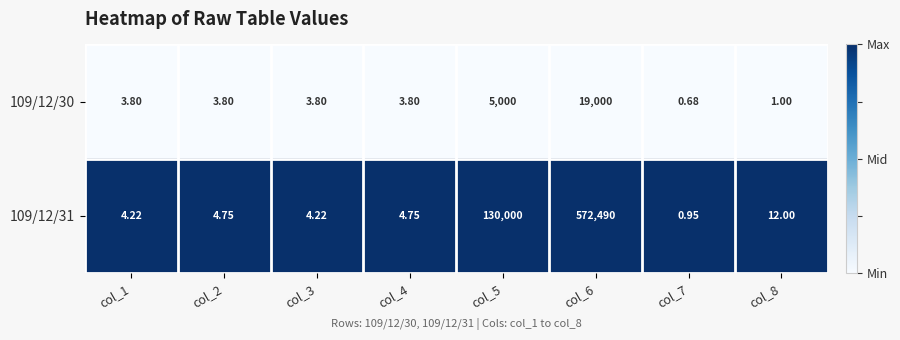

Is the value of 109/12/31 at col_4 greater than the value of 109/12/30 at col_3?

Yes